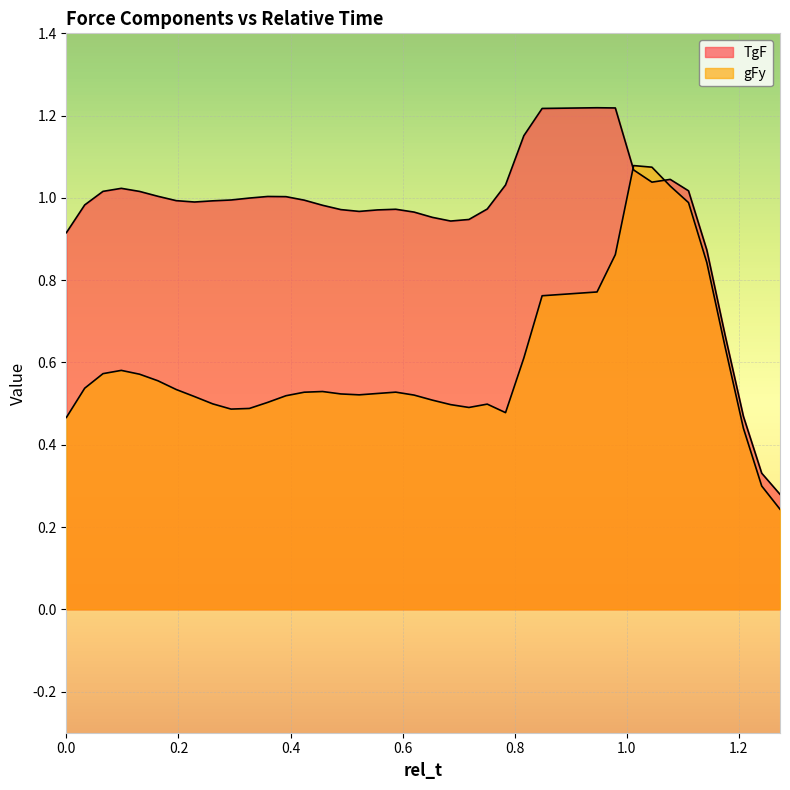

What is the sum of the TgF values at 0.1306122448979592 and 1.142857142857143?

1.9